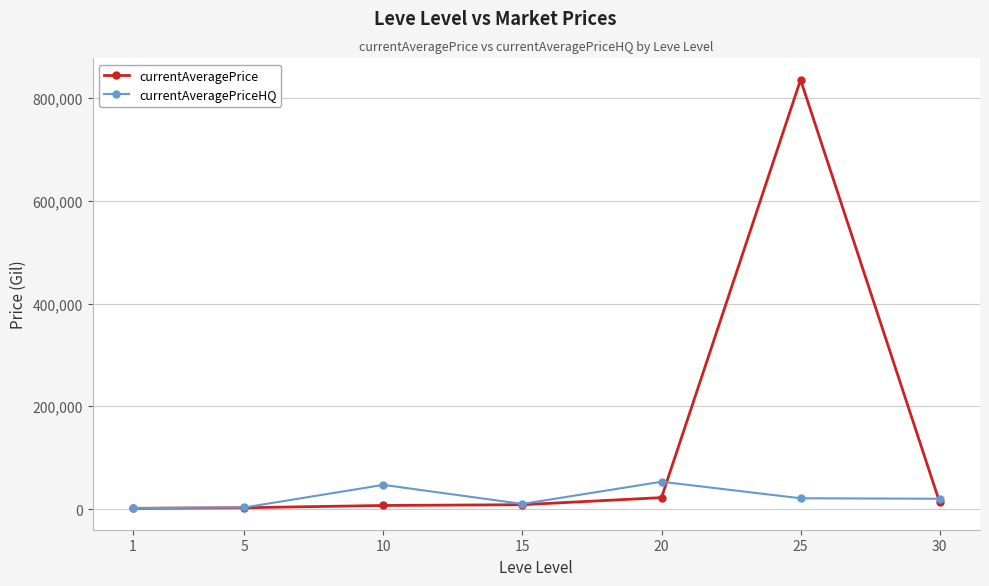

True or false: currentAveragePrice and currentAveragePriceHQ cross at least once.

True